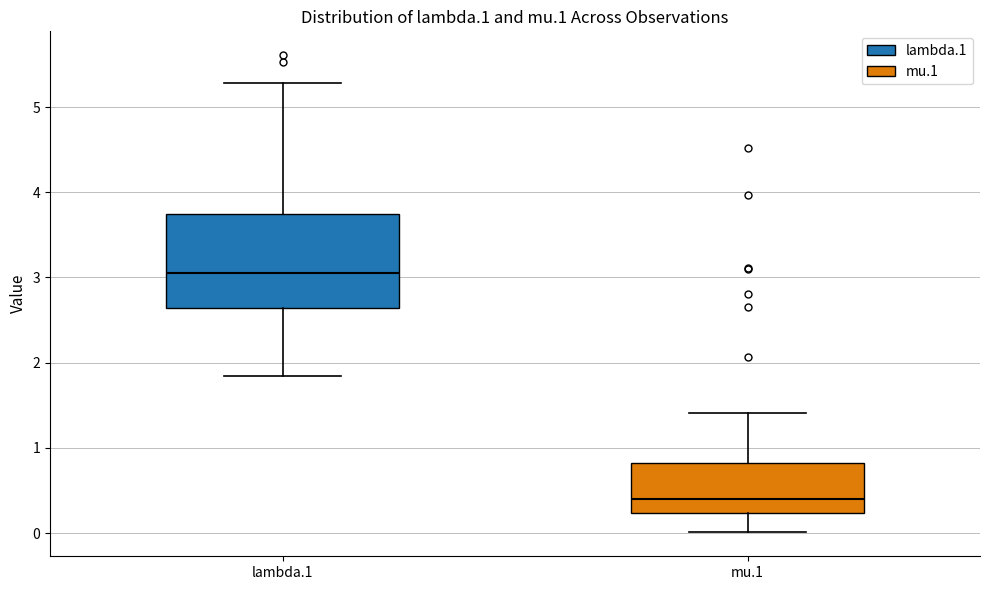

Which box is the tallest, from its lower edge to its upper edge?

lambda.1